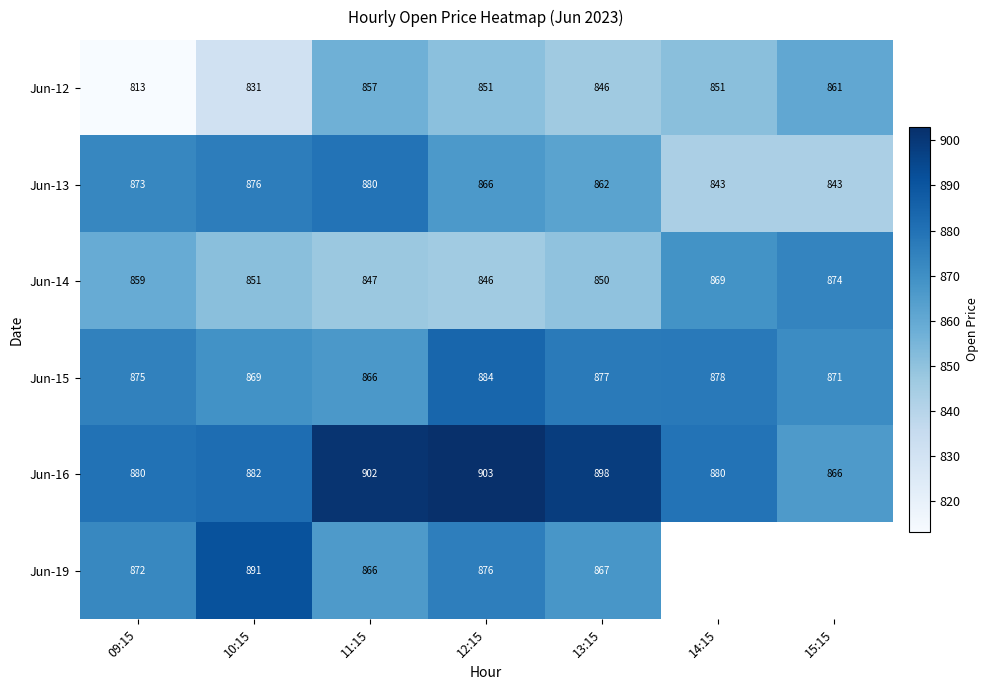

What value does the Jun-12 series have at 10:15?

830.8